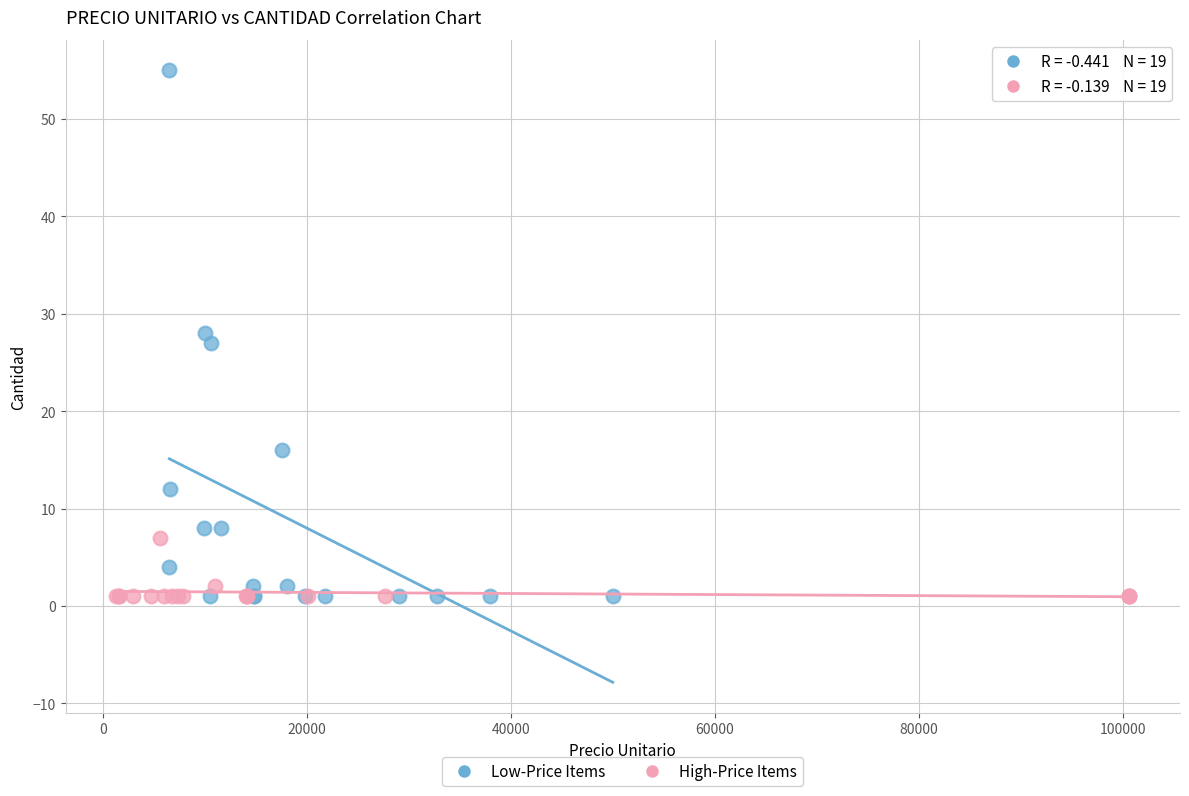

Which series has the largest Y range (max minus min)?

Low-Price Items